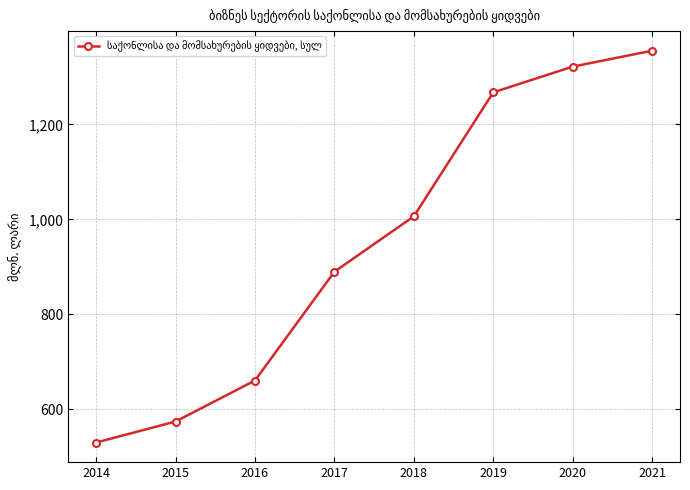

What is the difference between the maximum and second lowest values?

780.7